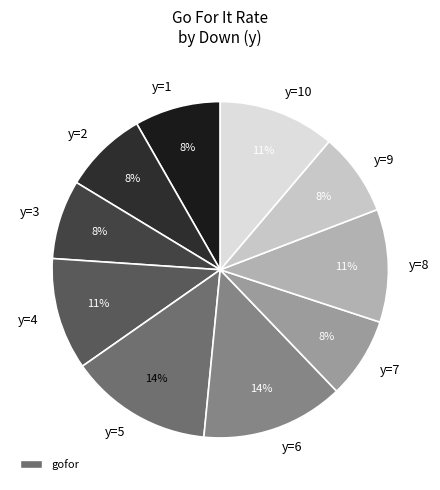

How many slices are in this pie chart?

10